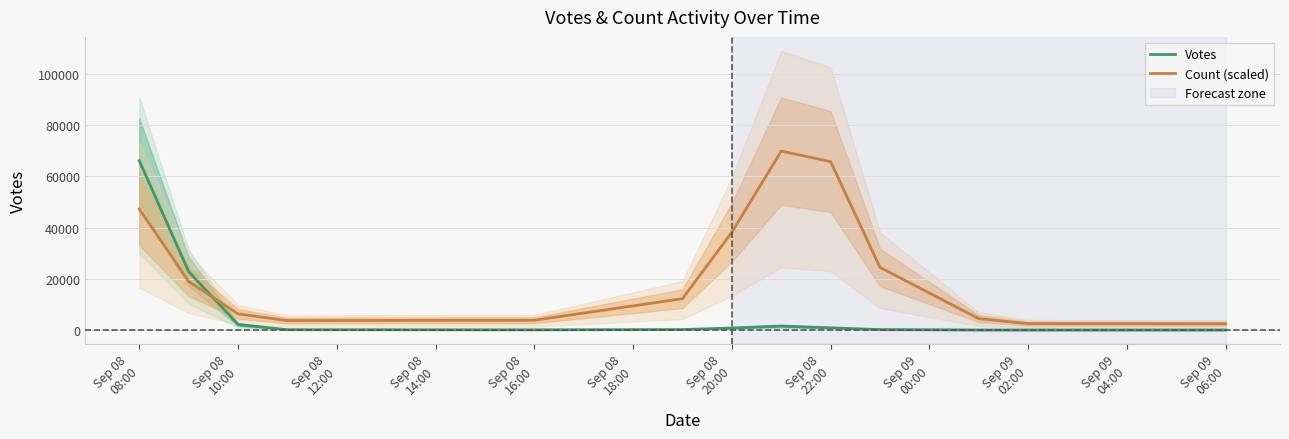

What is the highest value of the Votes series?

66057.8